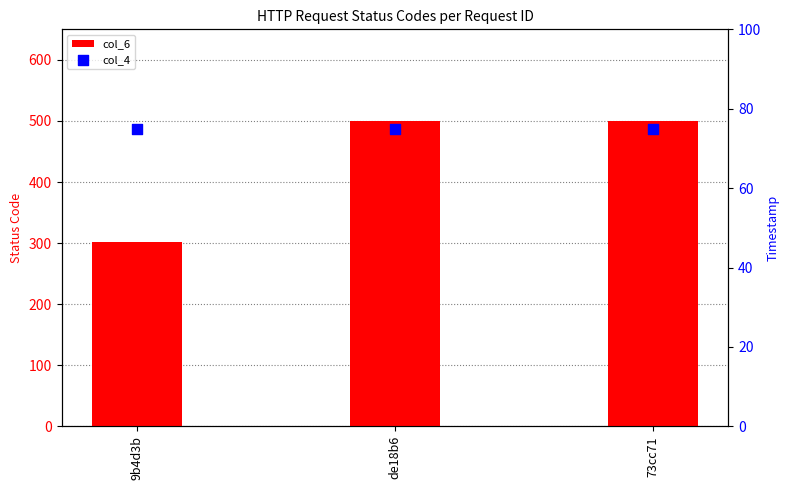

What is the total value across all series at 9b4d3b?

377